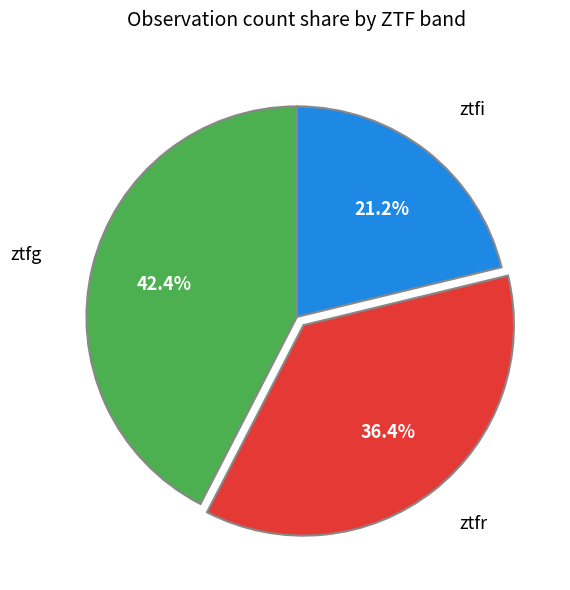

Is there a majority slice in this chart?

No